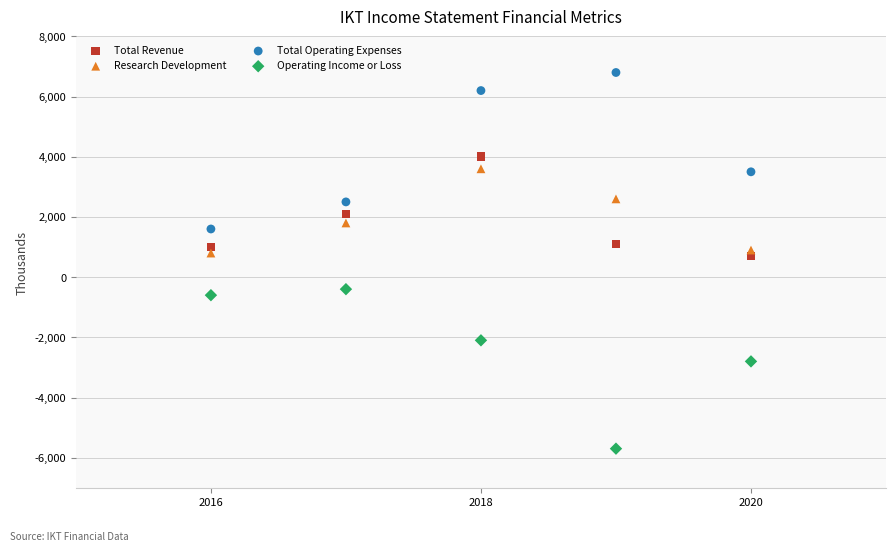

Which series reaches the maximum Y coordinate?

Total Operating Expenses